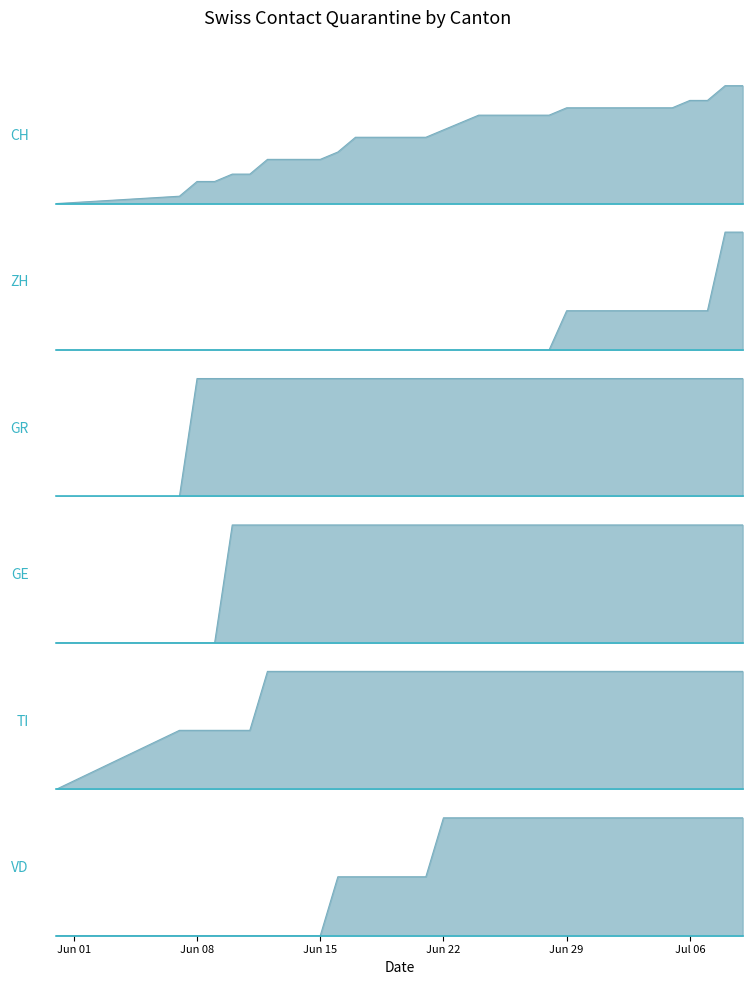

What position from the left is Jun 29?

24